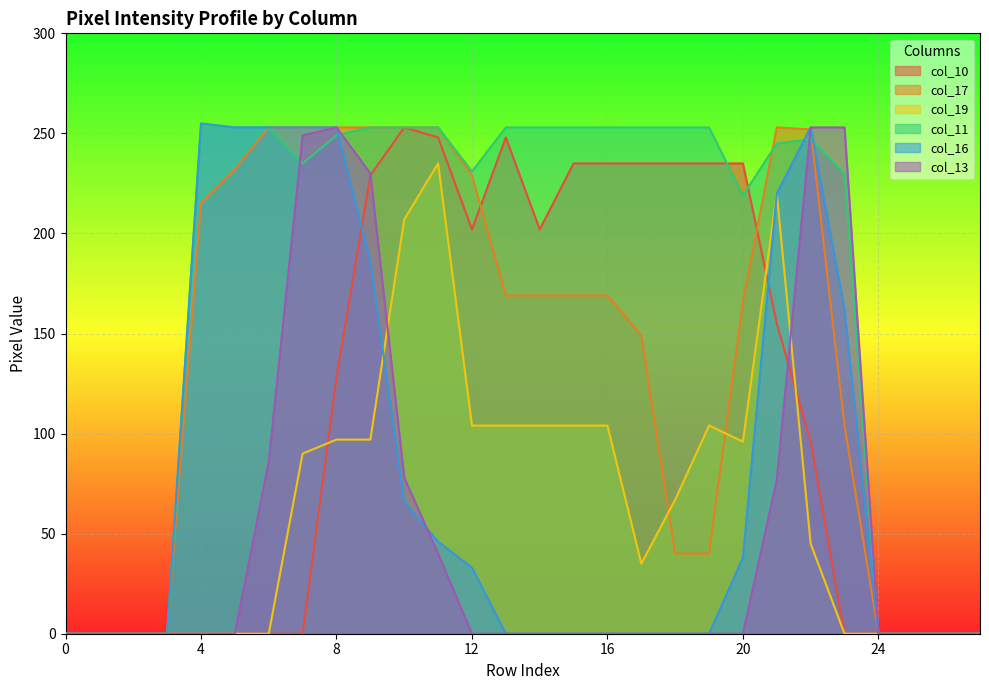

How many lines are shown in the chart?

6